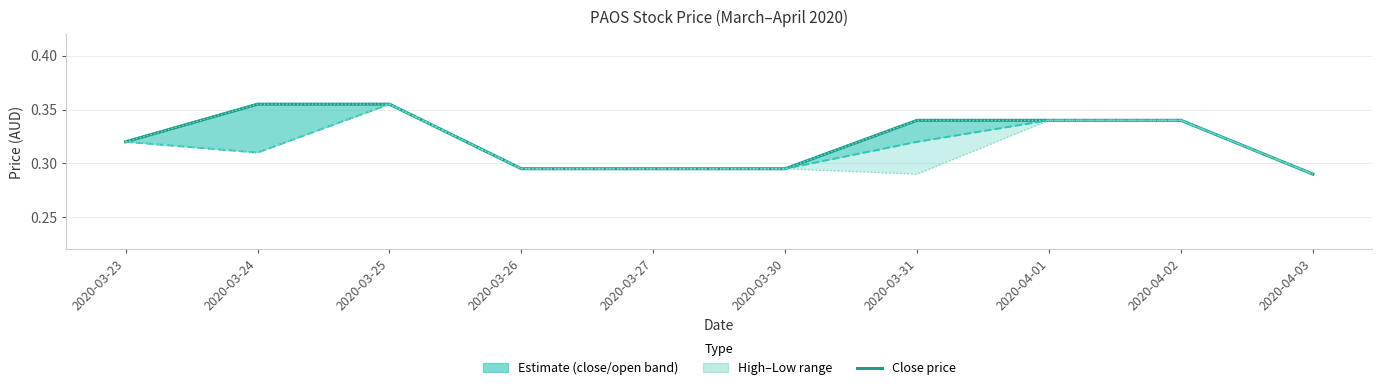

Is the value of low at 2020-04-02 greater than the value of open at 2020-03-25?

No